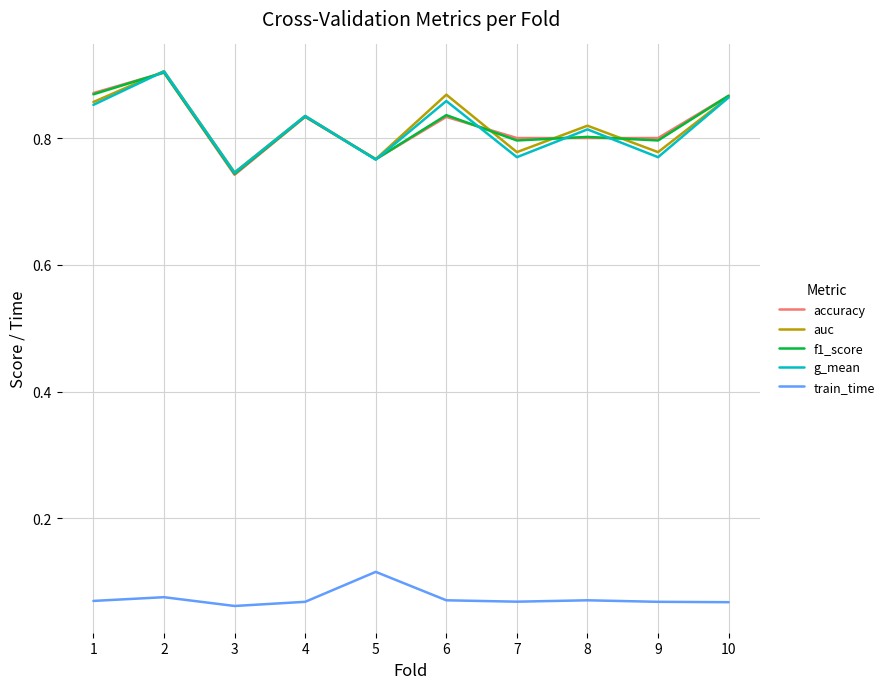

What is the total value across all series at 2?

3.7